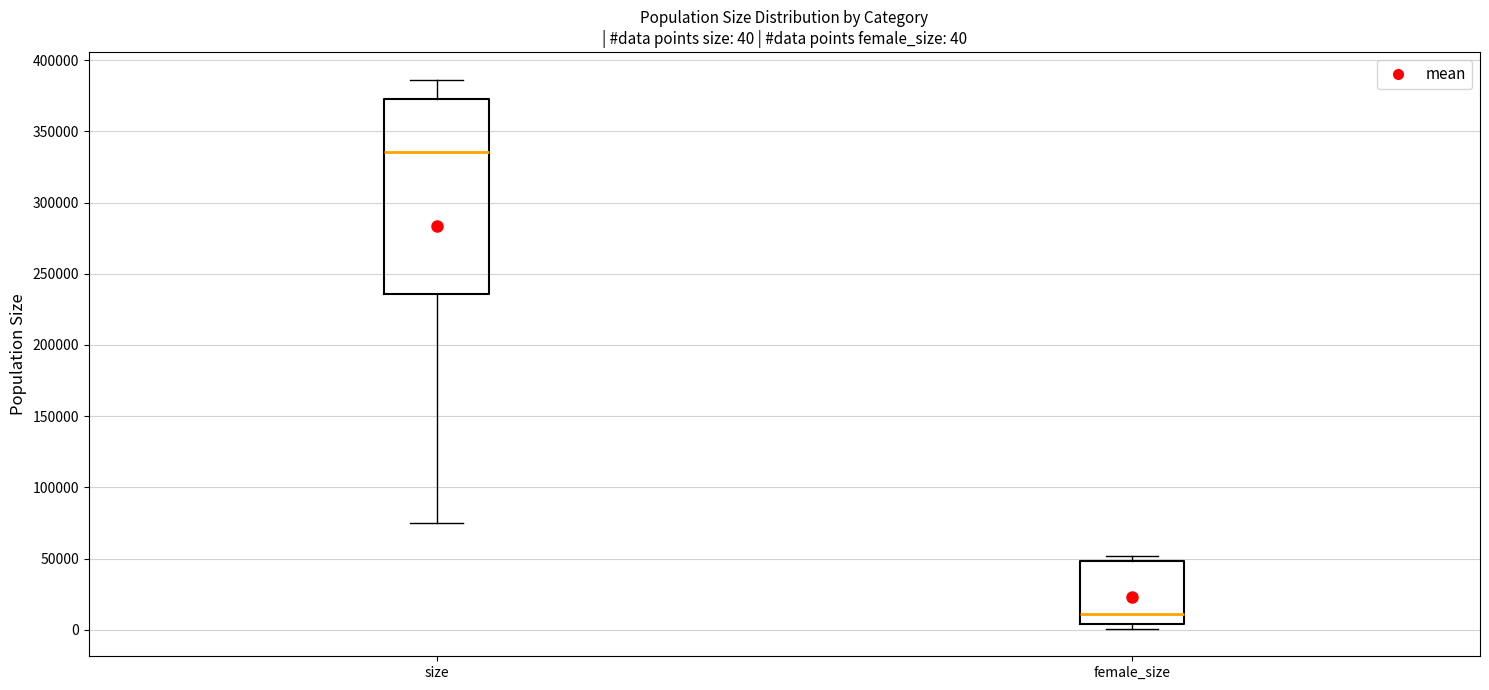

Comparing the boxes themselves (not the whiskers), which one is the tallest?

size